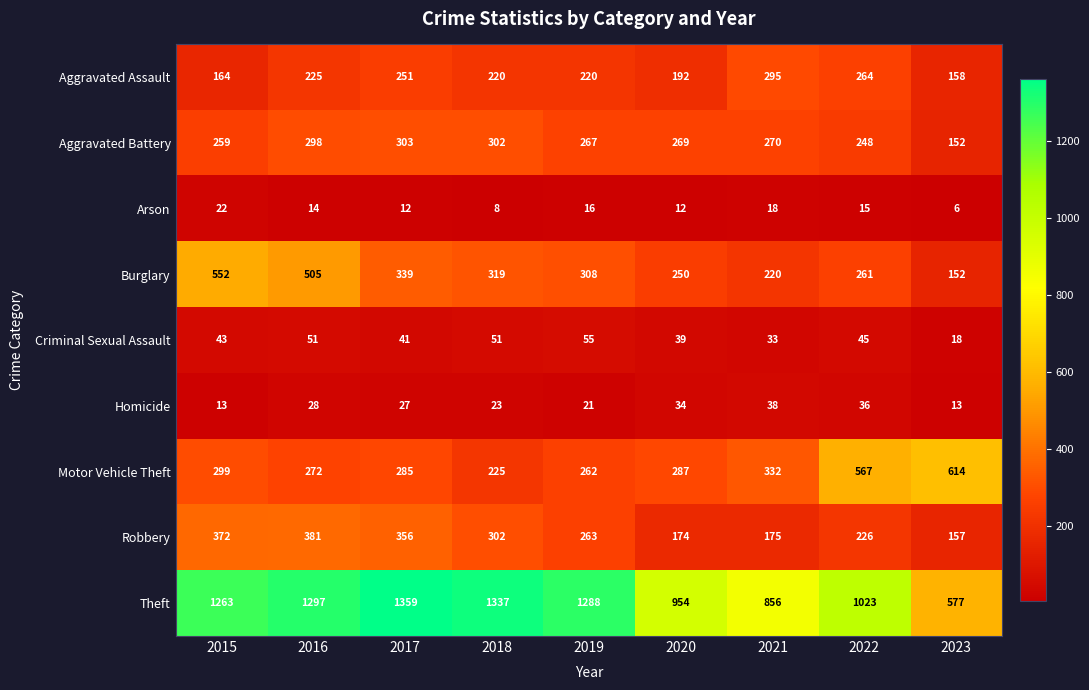

Is the value of Aggravated Battery at 2016 greater than the value of Homicide at 2023?

Yes